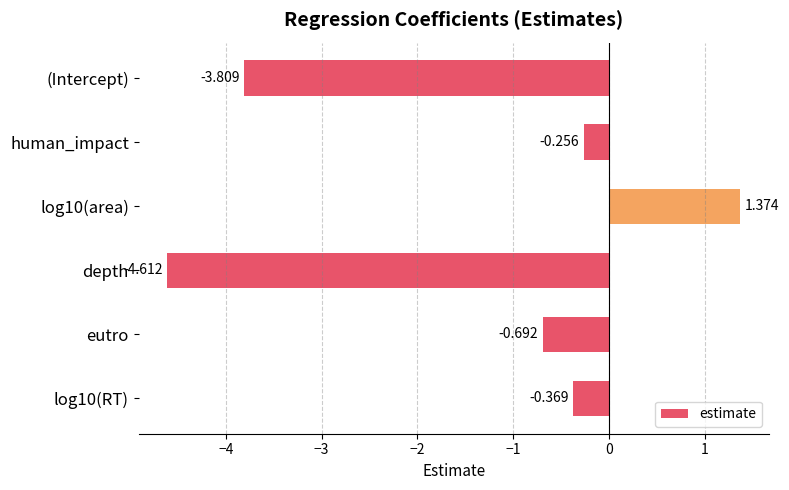

What is the difference between the maximum and minimum values?

6.0